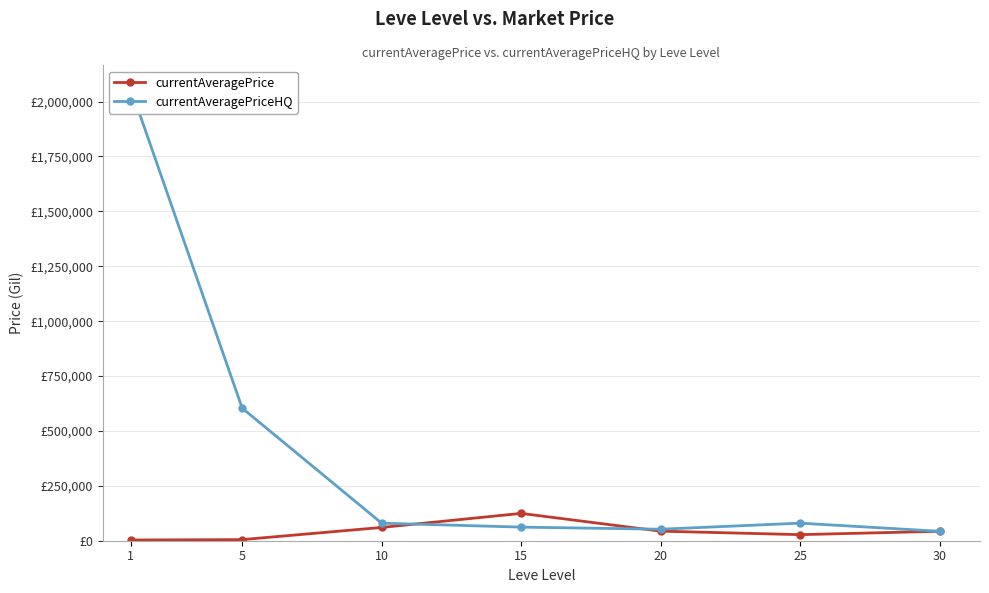

The value of currentAveragePriceHQ at 10 is 135664.6. True or false?

False